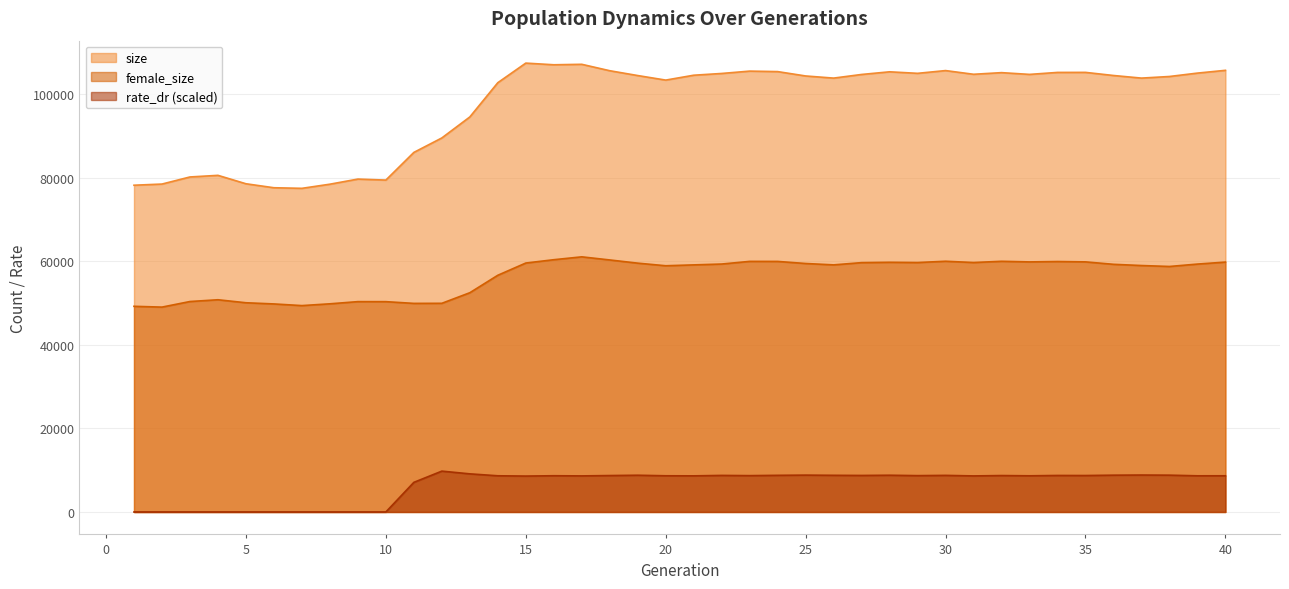

Between 39 and 38, which is larger?

39